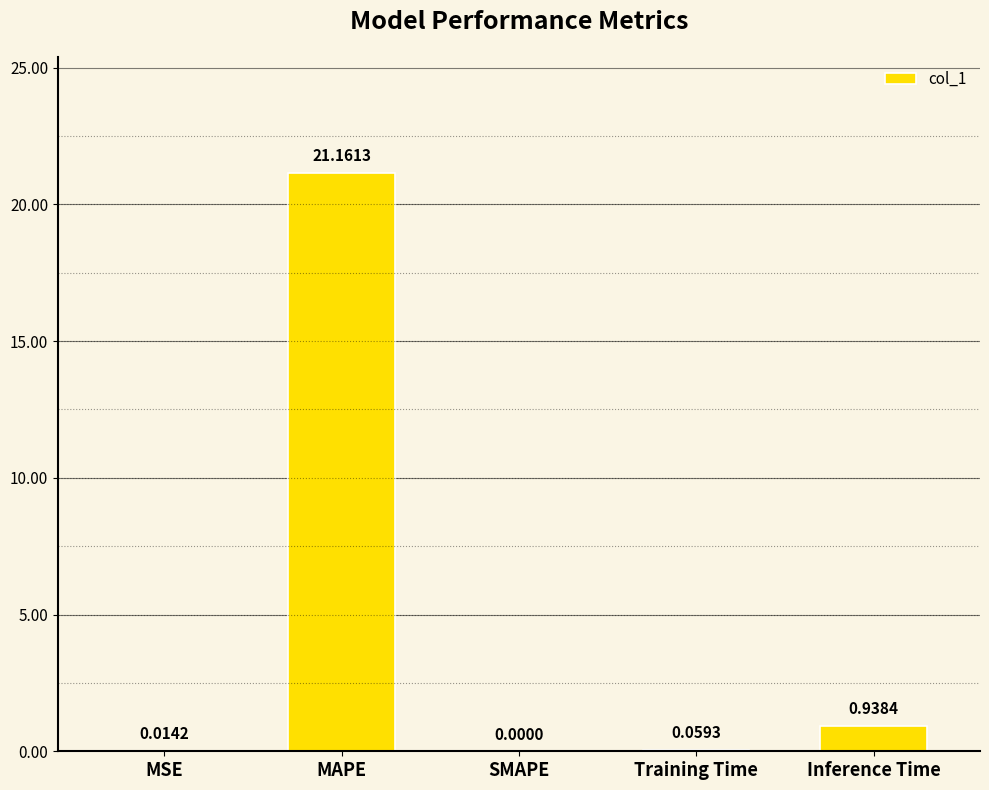

What is the change in value from SMAPE to Inference Time?

+0.9